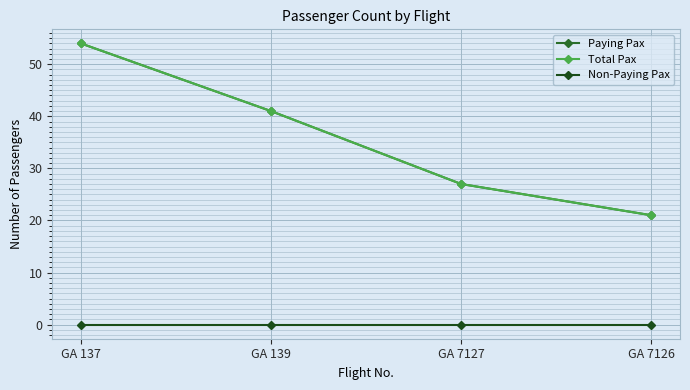

How many Total Pax values are between 27 and 54?

3